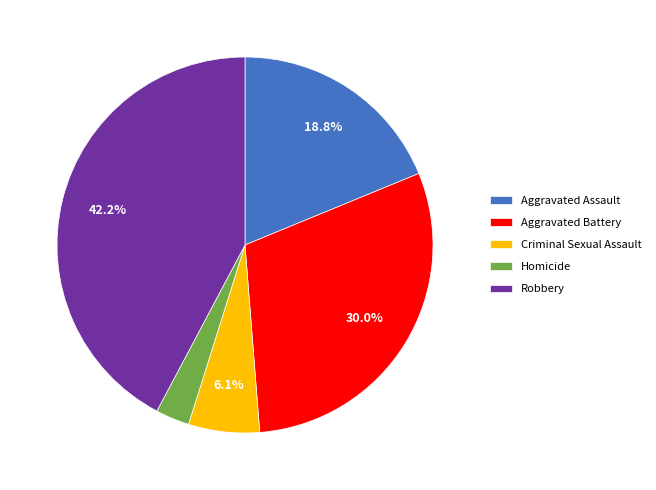

Is Criminal Sexual Assault the majority of the pie?

No